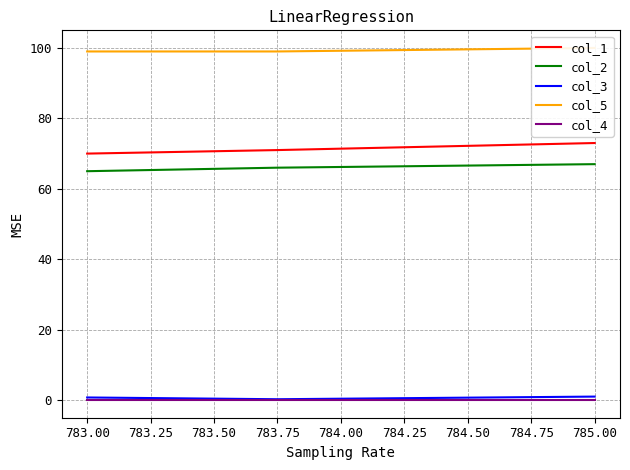

What is the approximate value of col_2 at 783.00?

65.0